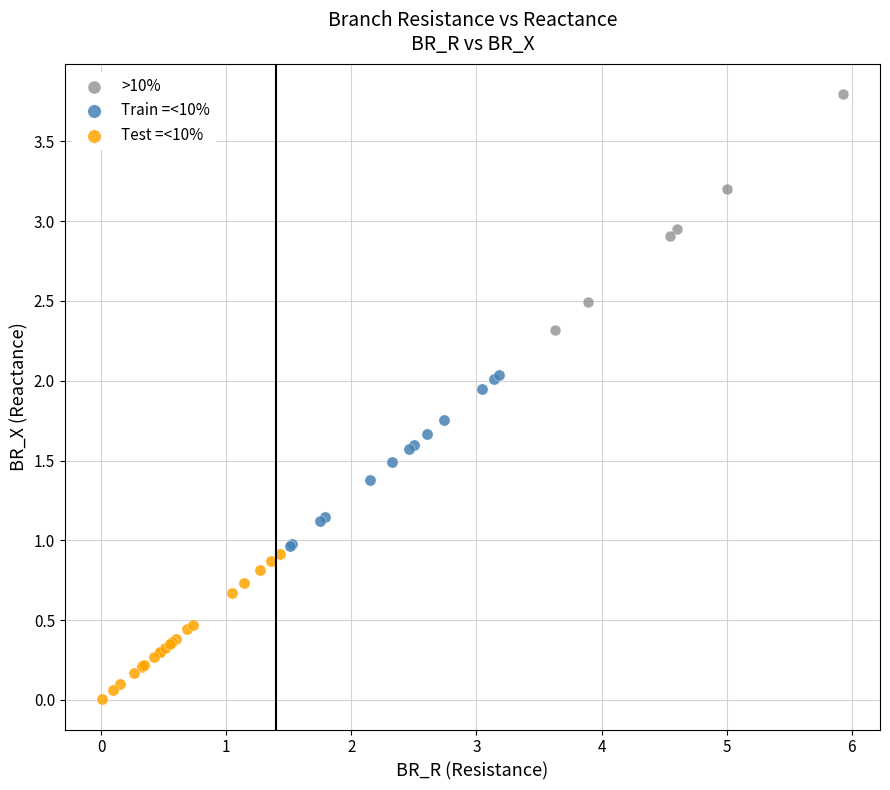

What are all the series names shown in the legend?

>10%, Train =<10%, Test =<10%